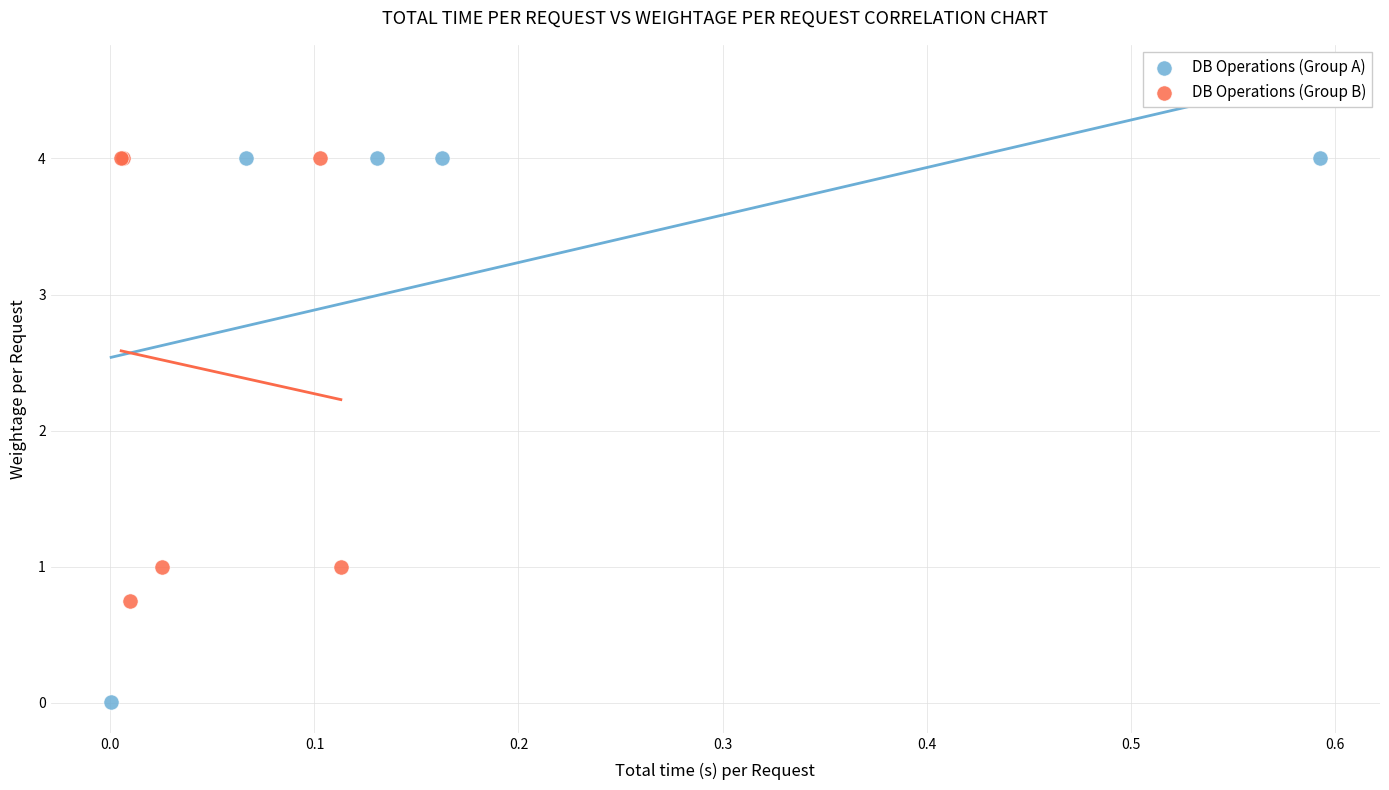

Which series has the widest spread of Y values?

DB Operations (Group A)